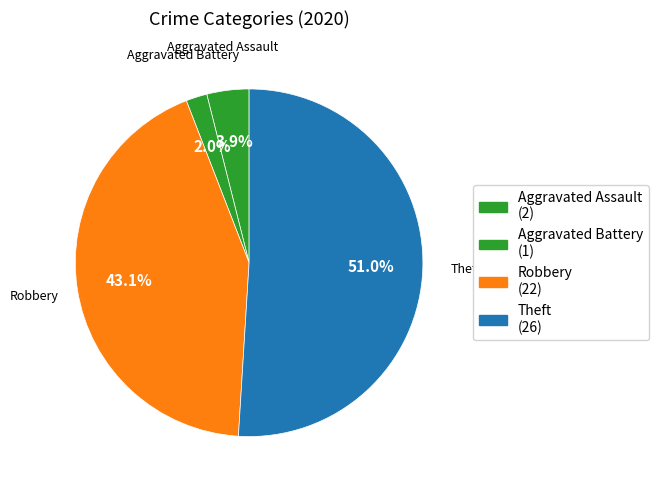

What portion of the pie excludes Robbery?

56.9%